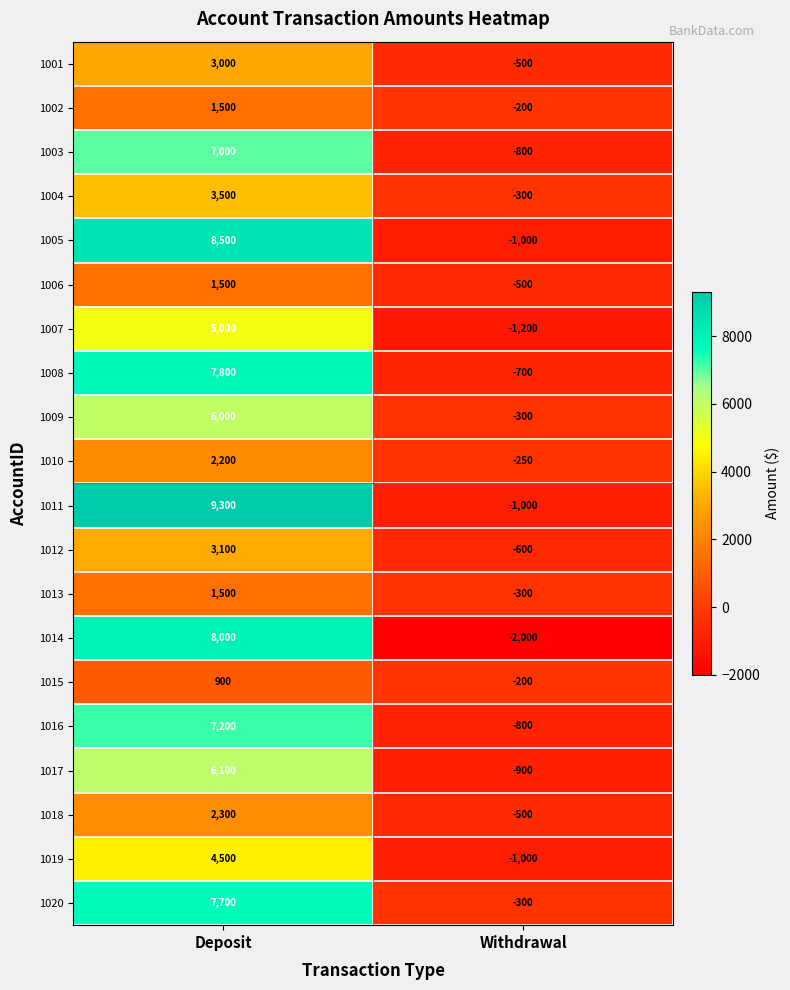

List the labels in order of 1004 value, largest first.

Deposit, Withdrawal